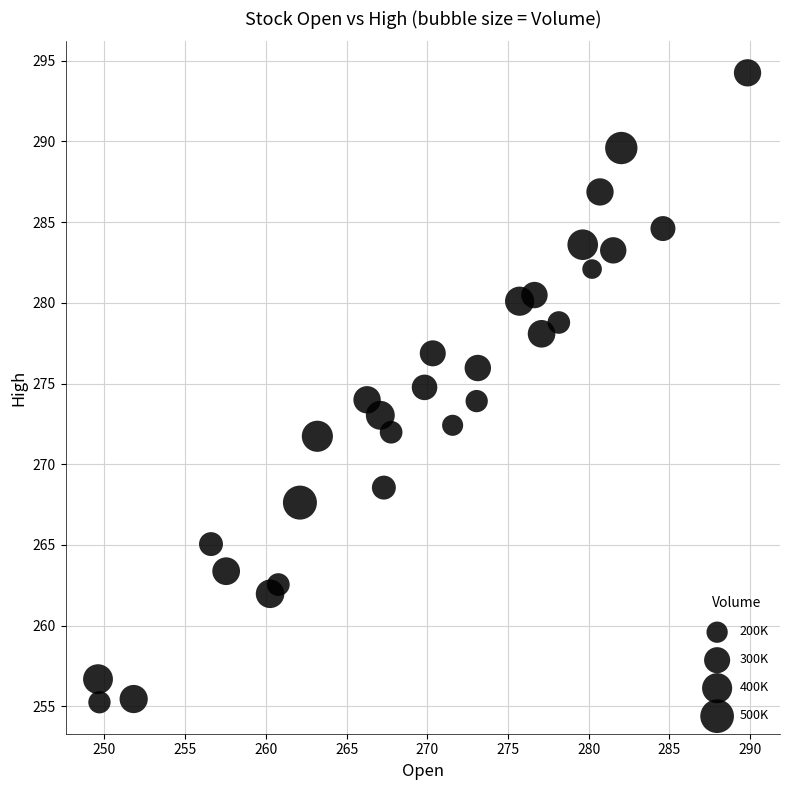

What is the range of X values (max minus min)?

40.2